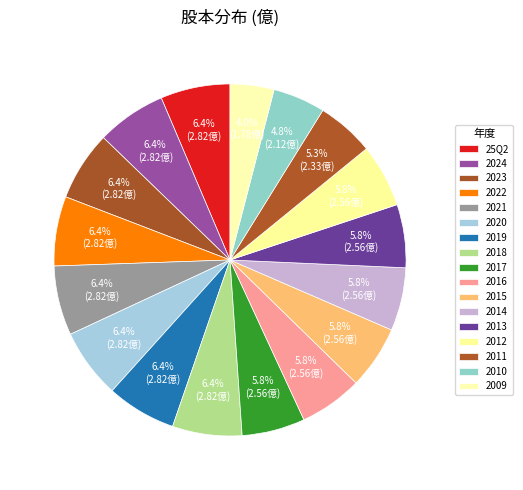

What is the ratio of the value at 2021 to the value at 2023?

1.0